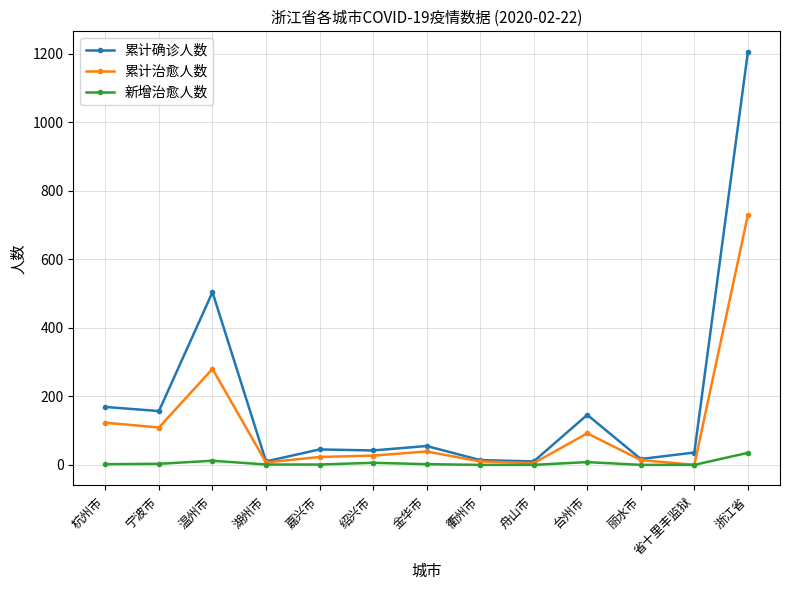

The value of 累计治愈人数 at 浙江省 is 1001. True or false?

False